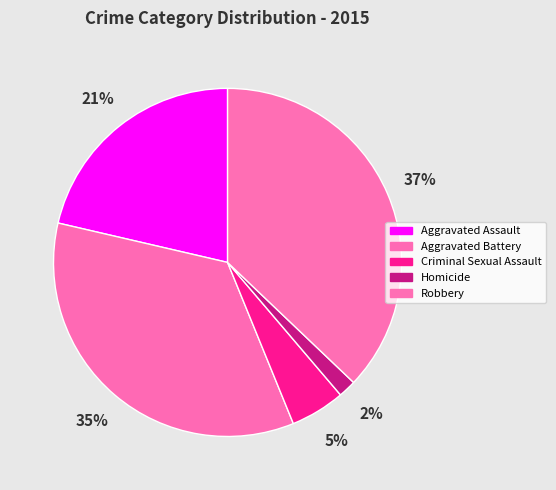

How many segments does this pie chart have?

5